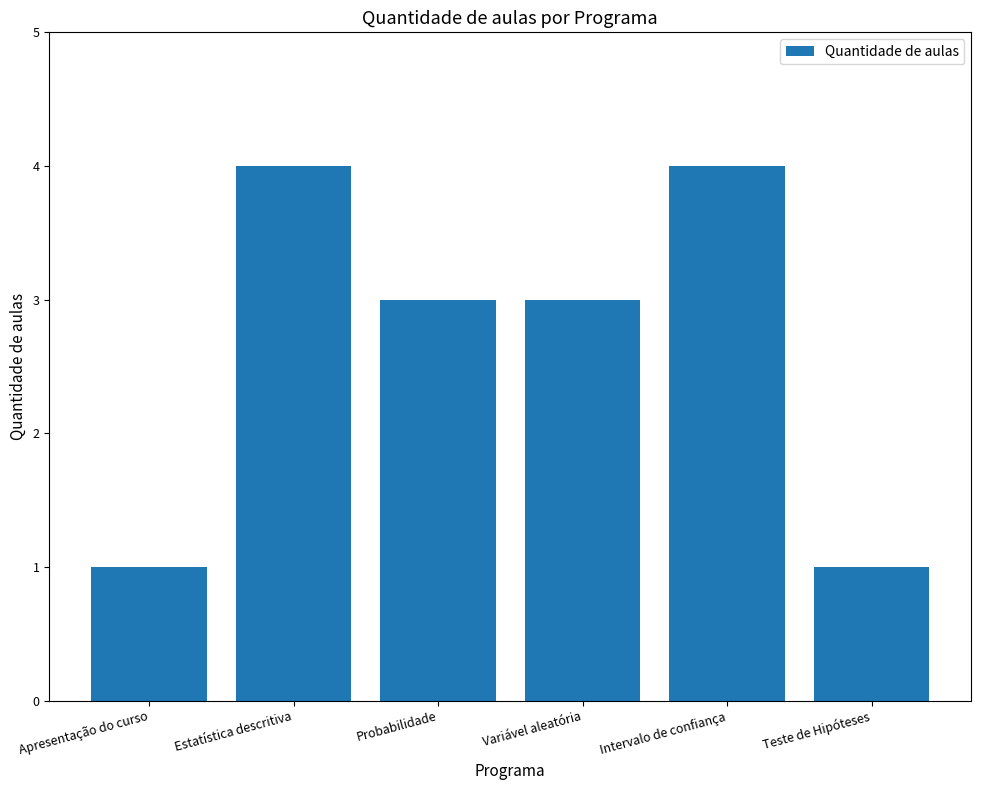

What is the smallest value displayed?

1